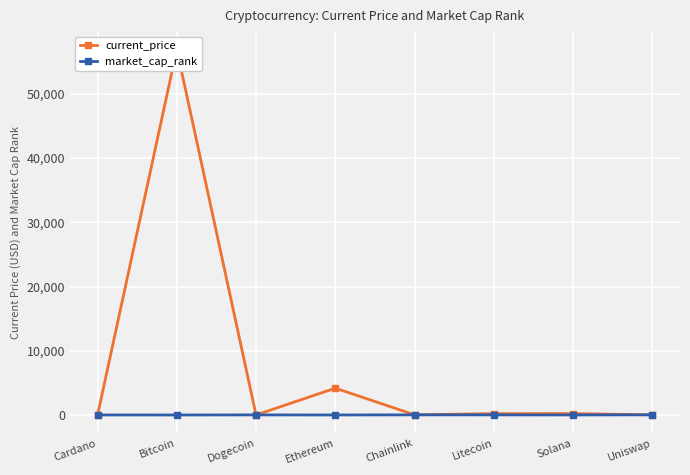

At which label is current_price closest to 28465?

Ethereum